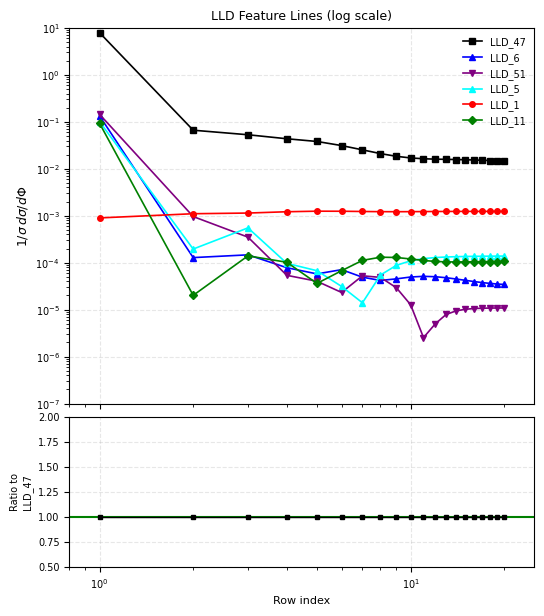

True or false: LLD_1 has more than 0 interior local peaks.

False